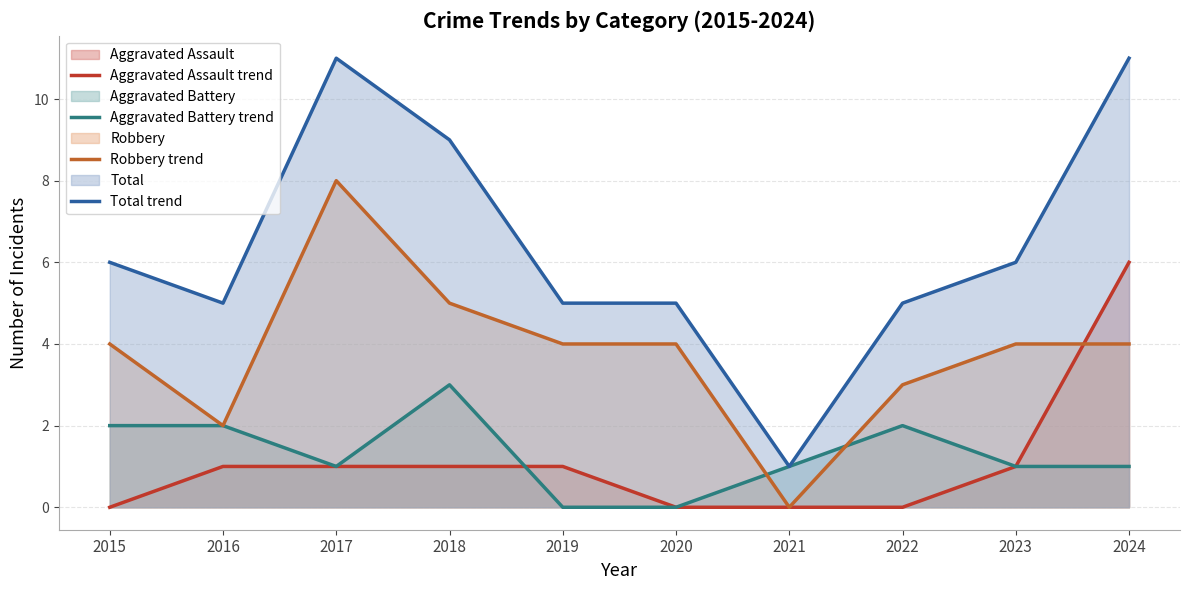

What is the lowest value of the Total trend series?

1